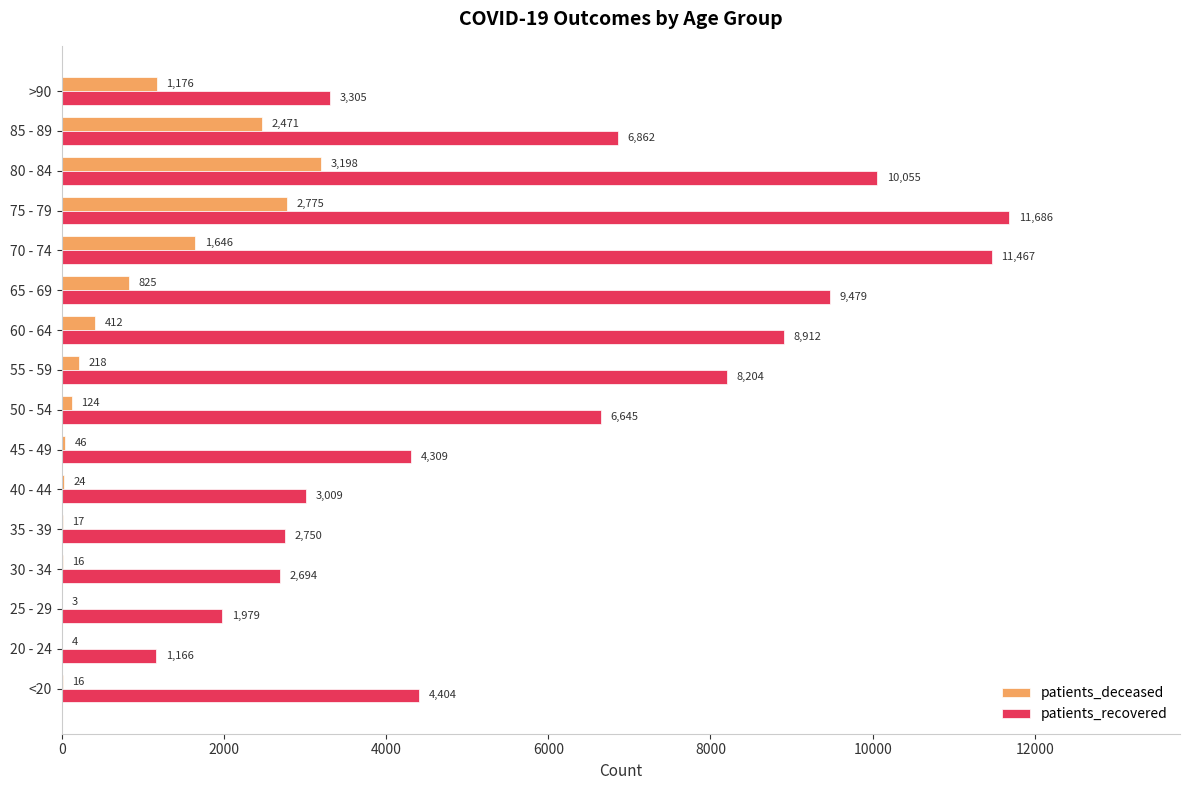

Read the patients_deceased value at >90, to the nearest 100.

1200